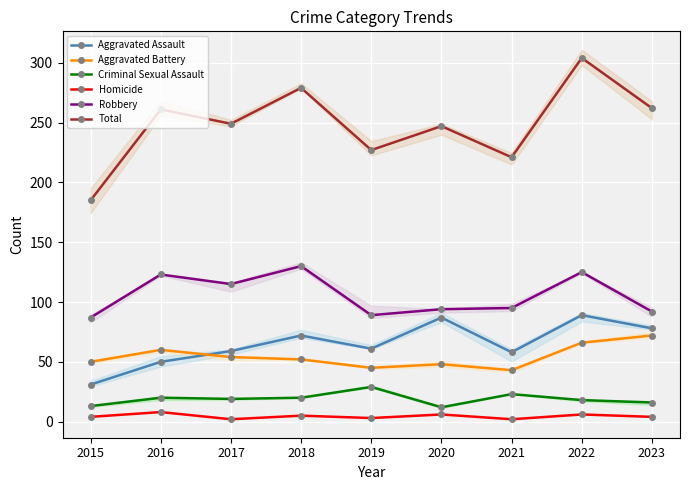

What is the sum of the Homicide values at 2021 and 2020?

8